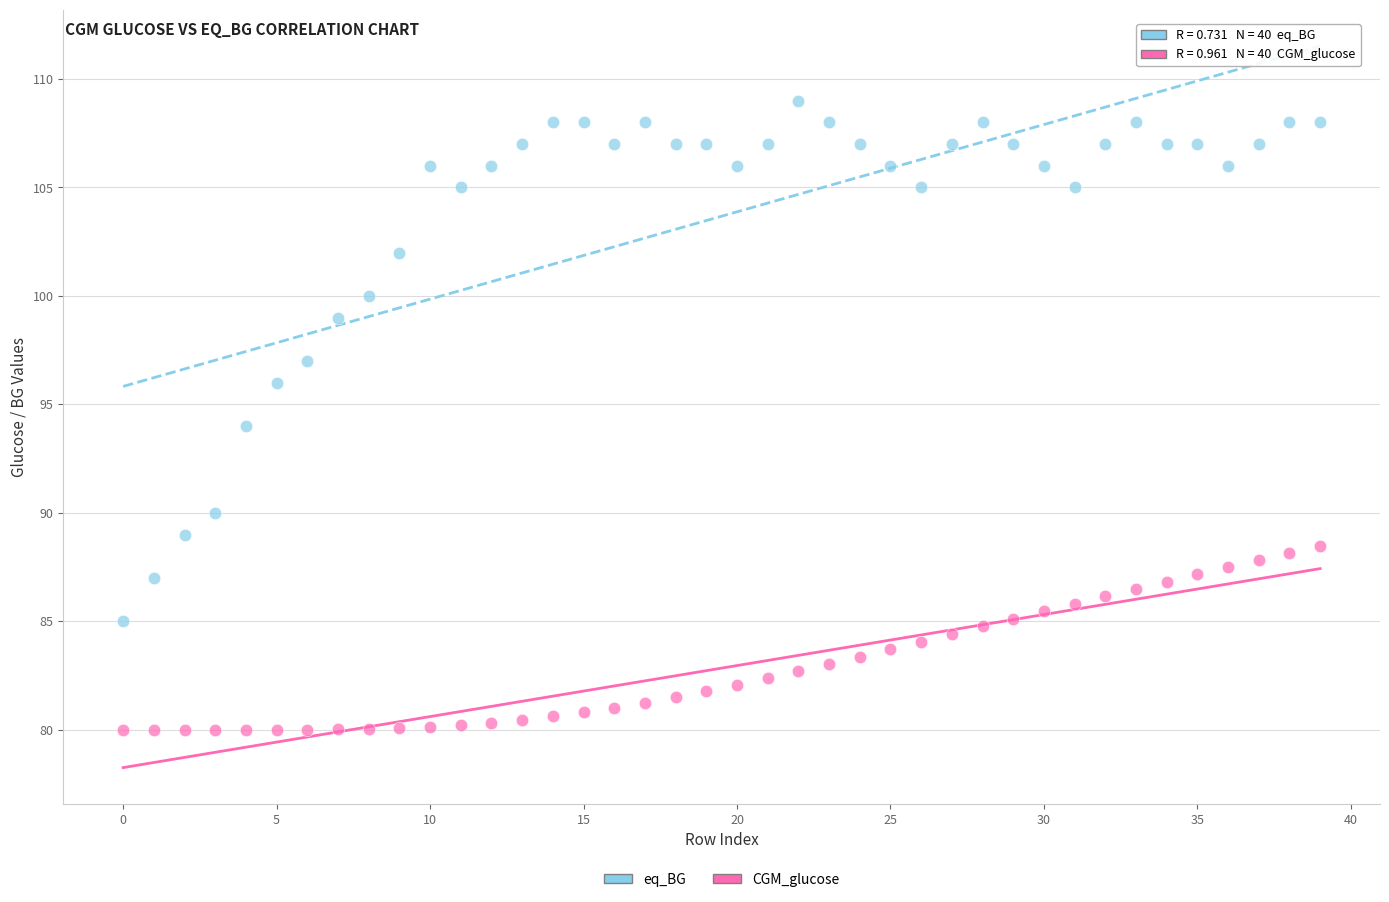

Which series contains the highest Y value?

eq_BG